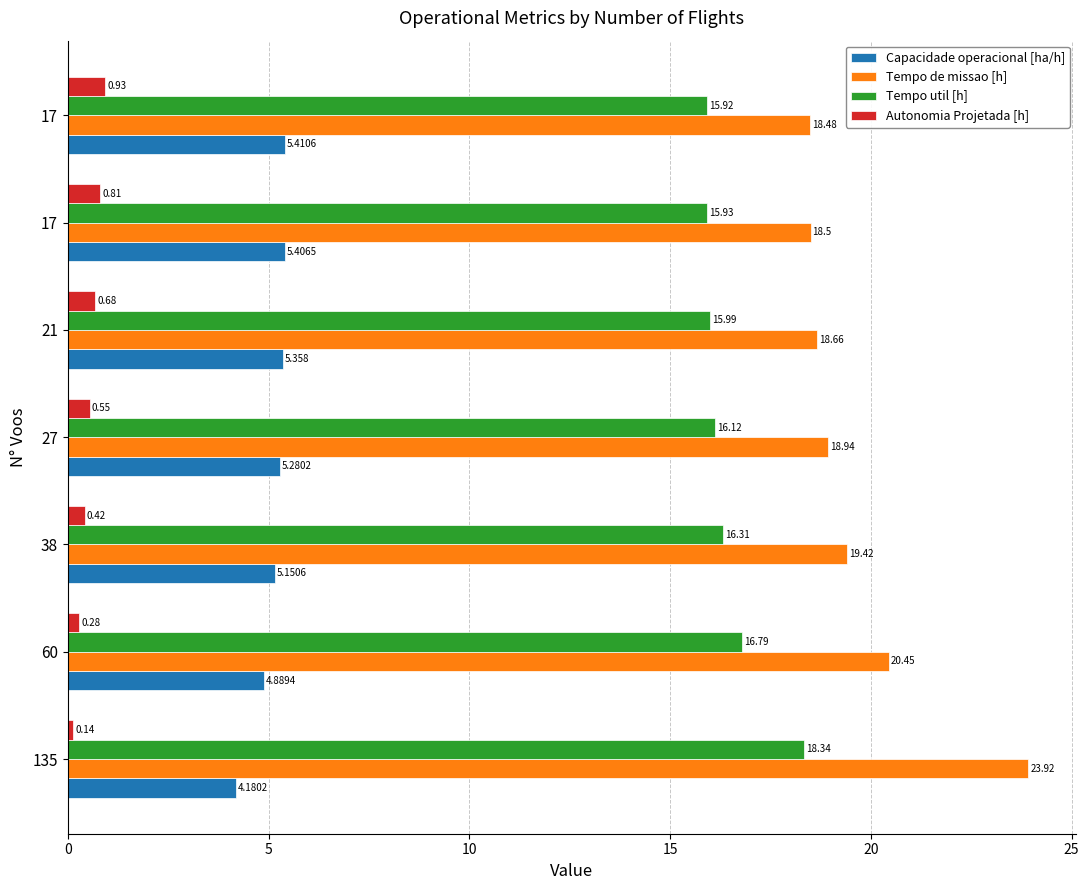

Reading left to right, extract all data points from this chart.

Capacidade operacional [ha/h]: 4.2	4.9	5.2	5.3	5.4	5.4	5.4
Tempo de missao [h]: 23.9	20.4	19.4	18.9	18.7	18.5	18.5
Tempo util [h]: 18.3	16.8	16.3	16.1	16.0	15.9	15.9
Autonomia Projetada [h]: 0.1	0.3	0.4	0.6	0.7	0.8	0.9